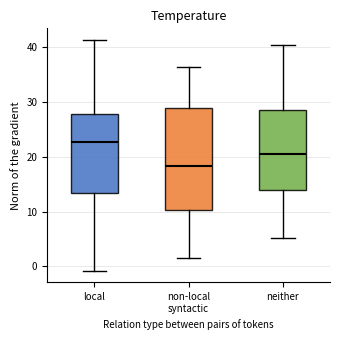

Which box's median line is the lowest?

non-local syntactic